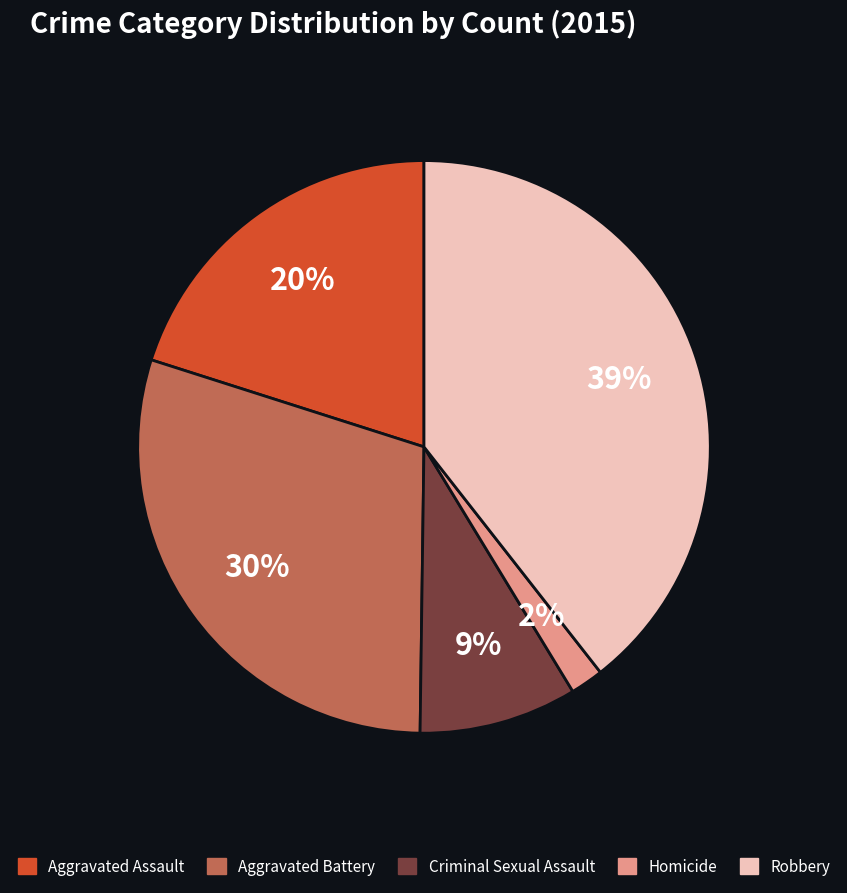

Do Aggravated Battery and Robbery together represent more than half of the pie?

Yes